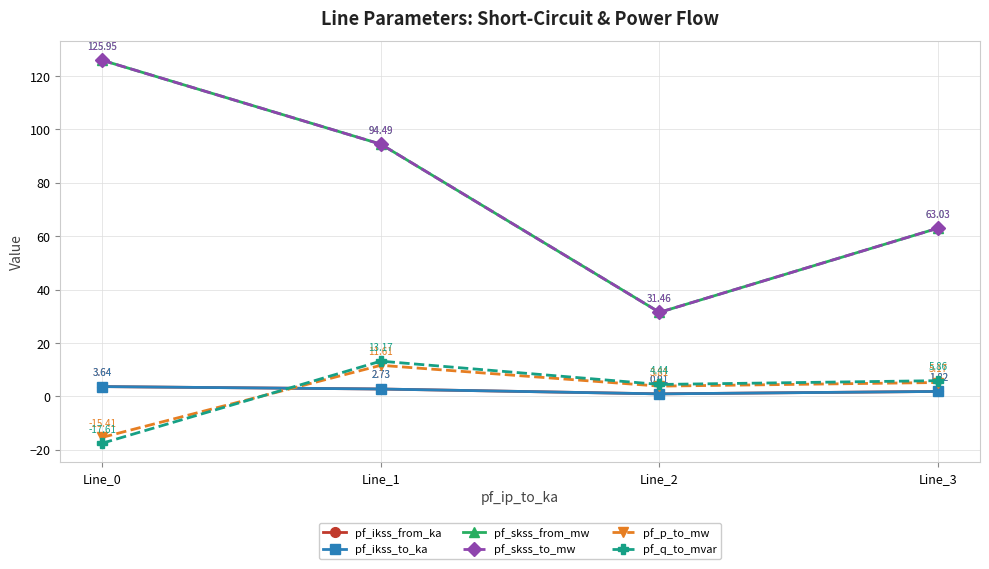

What is the spread (max minus min) of values at Line_3?

61.2